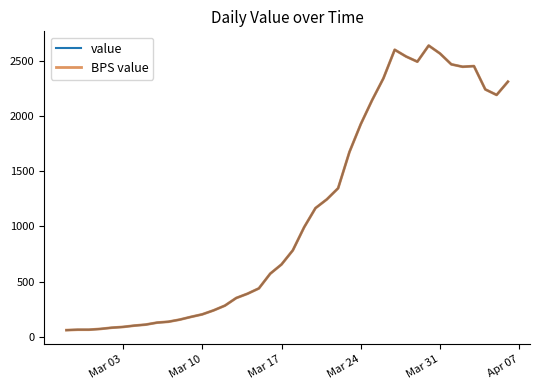

Does the chart have visible grid lines?

No